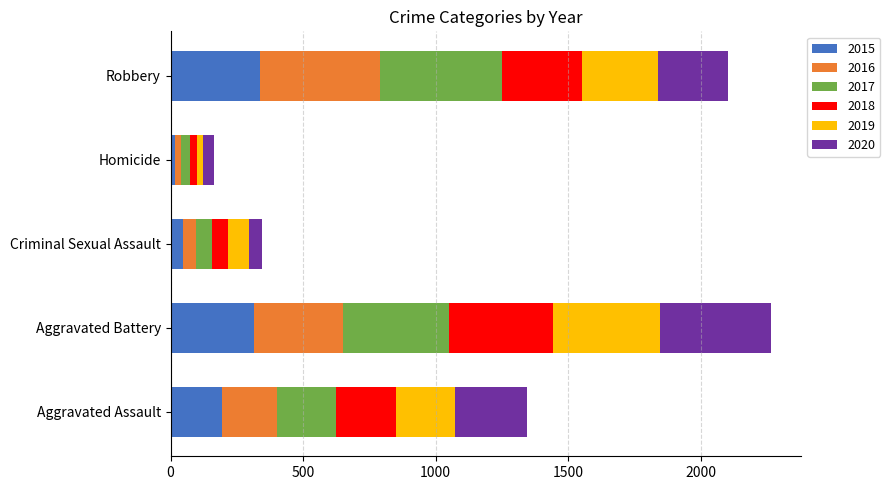

What is the difference between the second highest and second lowest values in the 2015 series?

270